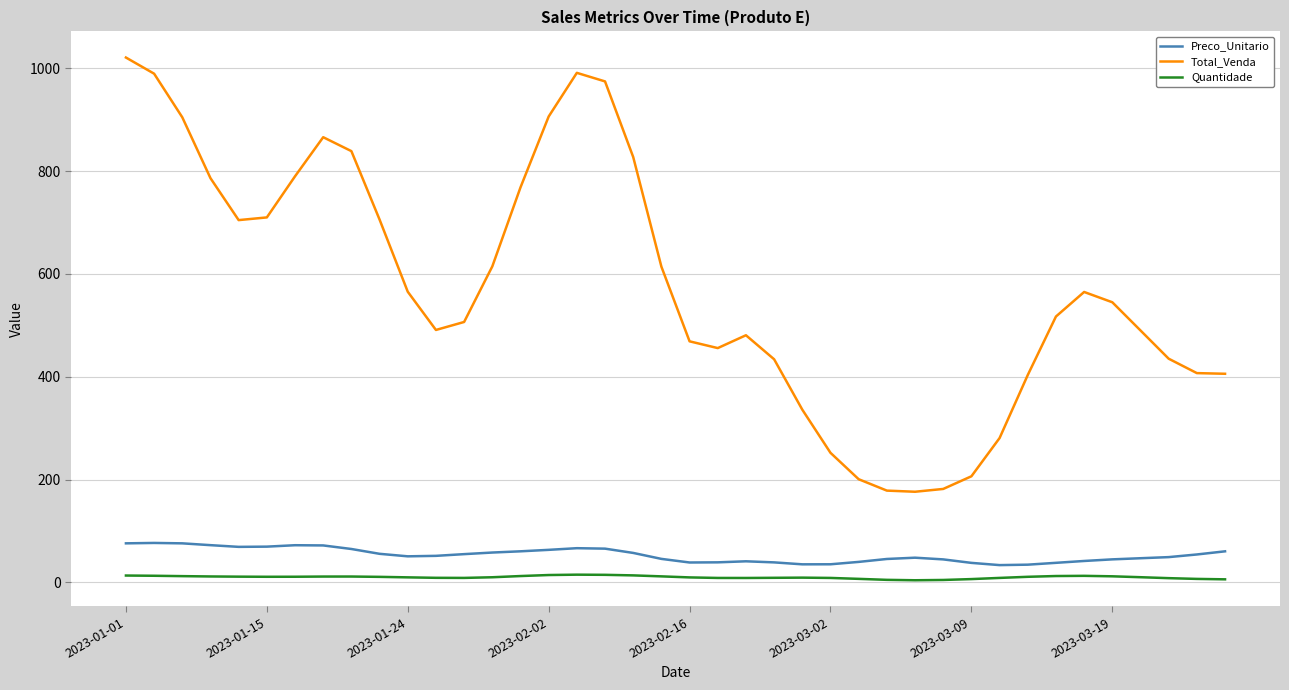

Which series has the widest spread of values?

Total_Venda